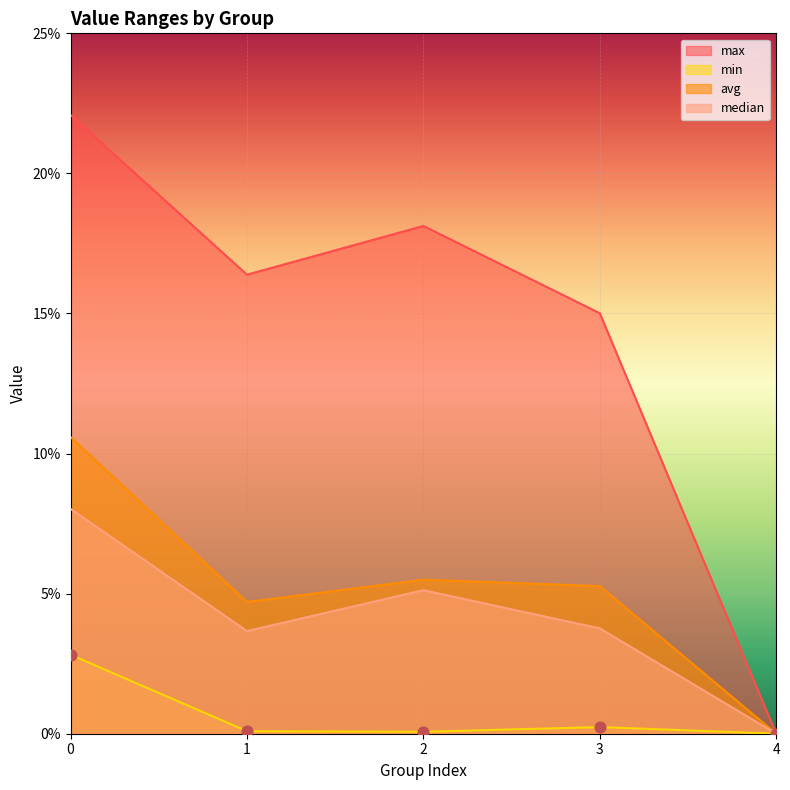

Which series contains the highest Y value?

max